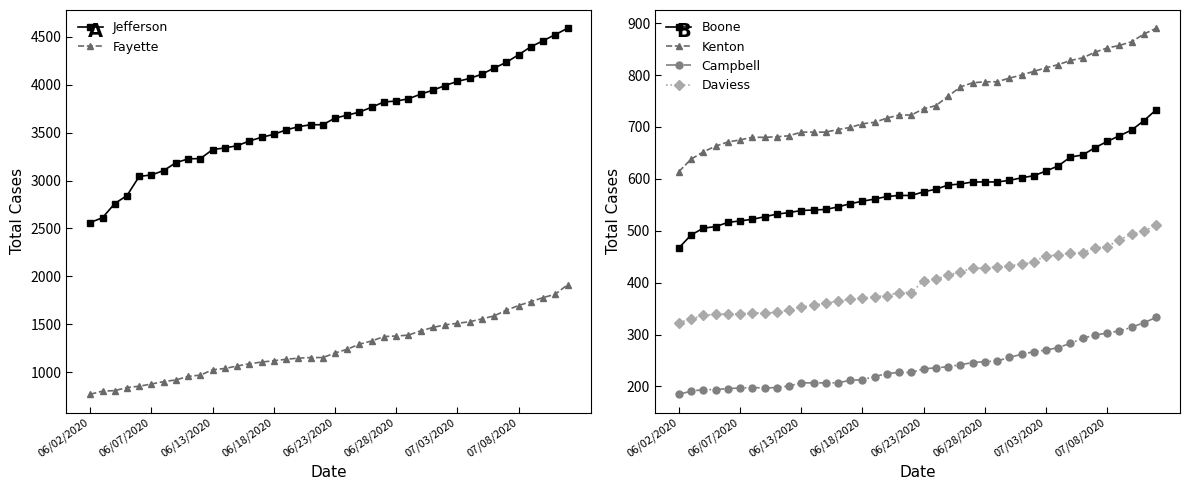

At how many categories does at least one series exceed 3171?

33